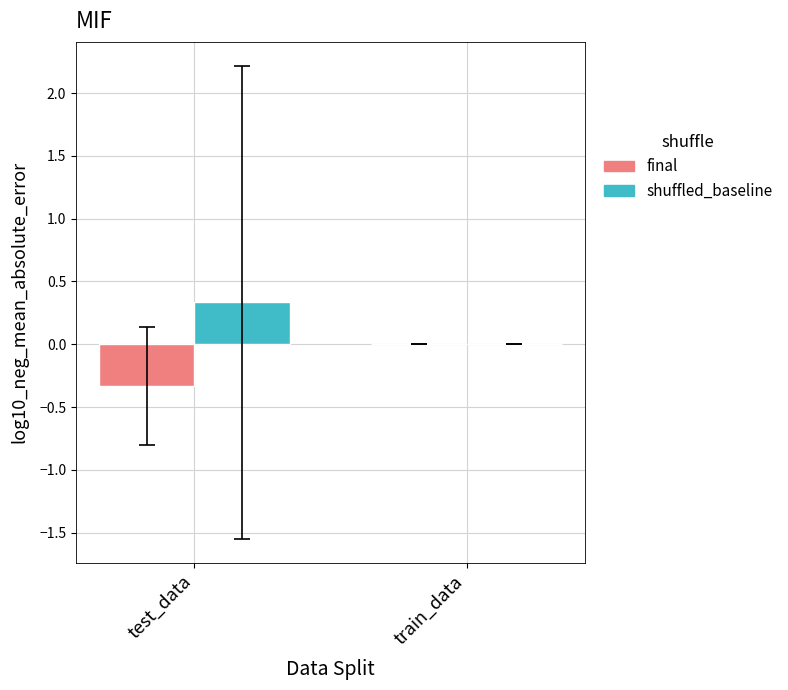

The value of final at train_data is 0.0. True or false?

True